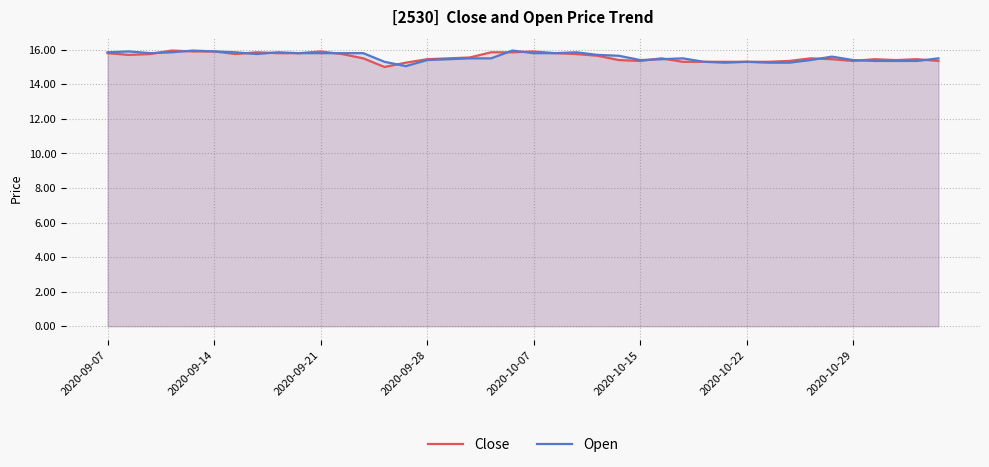

Is it true that Close equals 15.9 at 2020-09-14?

True